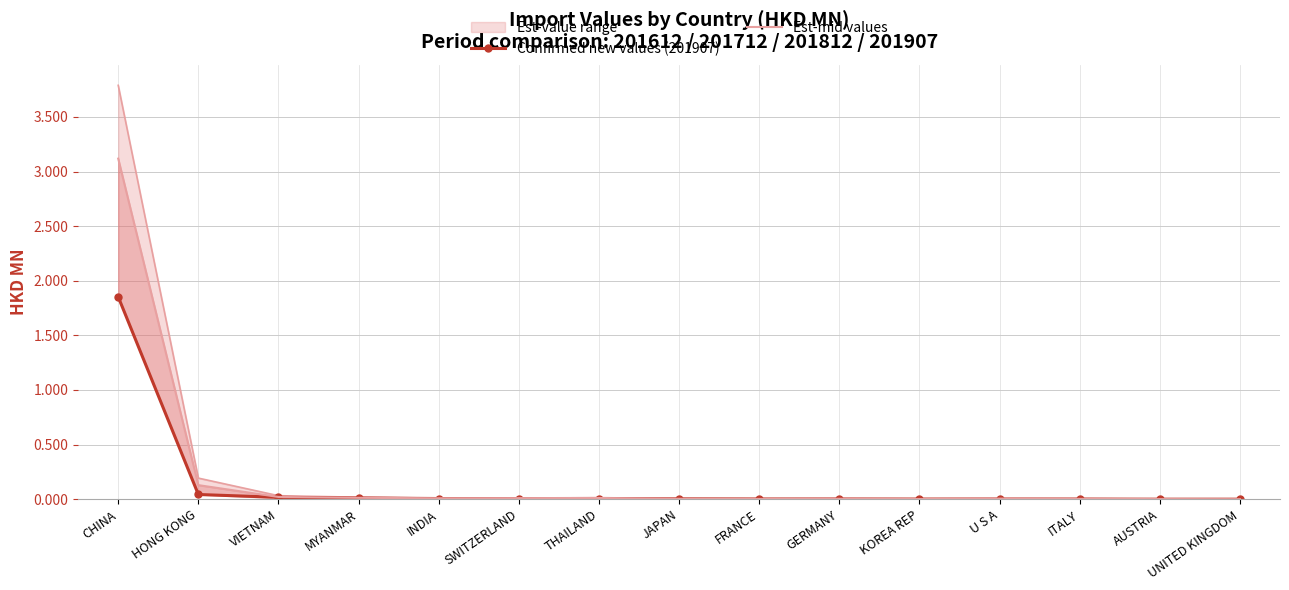

True or false: Est-mid values and Confirmed new values (201907) intersect in this chart.

False